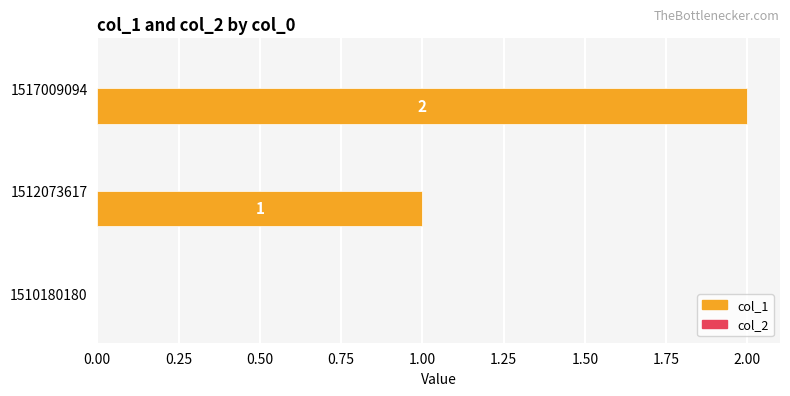

The value at 1510180180 is -1. True or false?

False